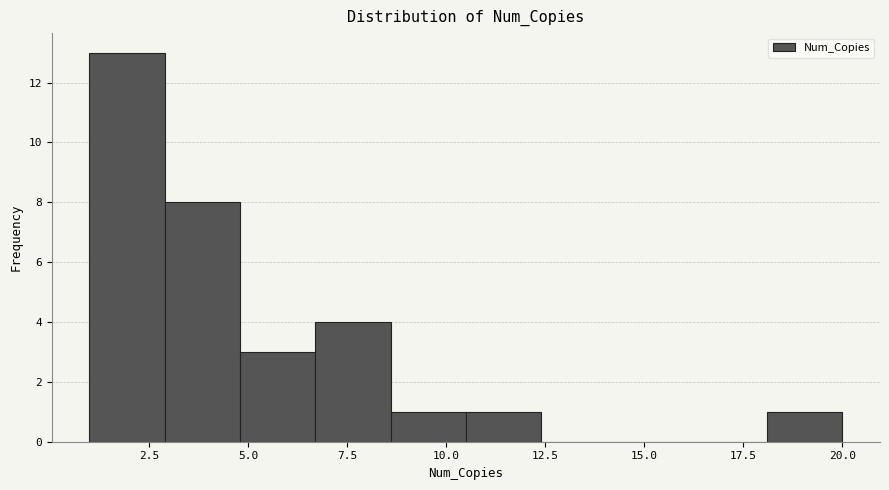

Read against the x-axis, roughly where is the centre of the tallest bar?

2.0